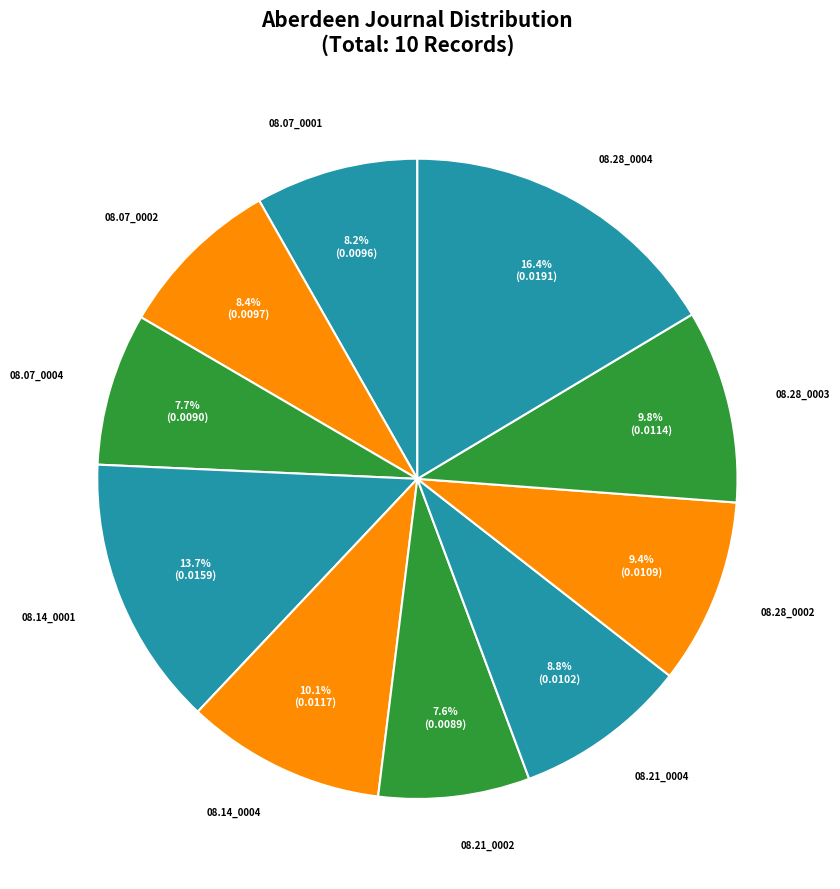

Is there a majority slice in this chart?

No